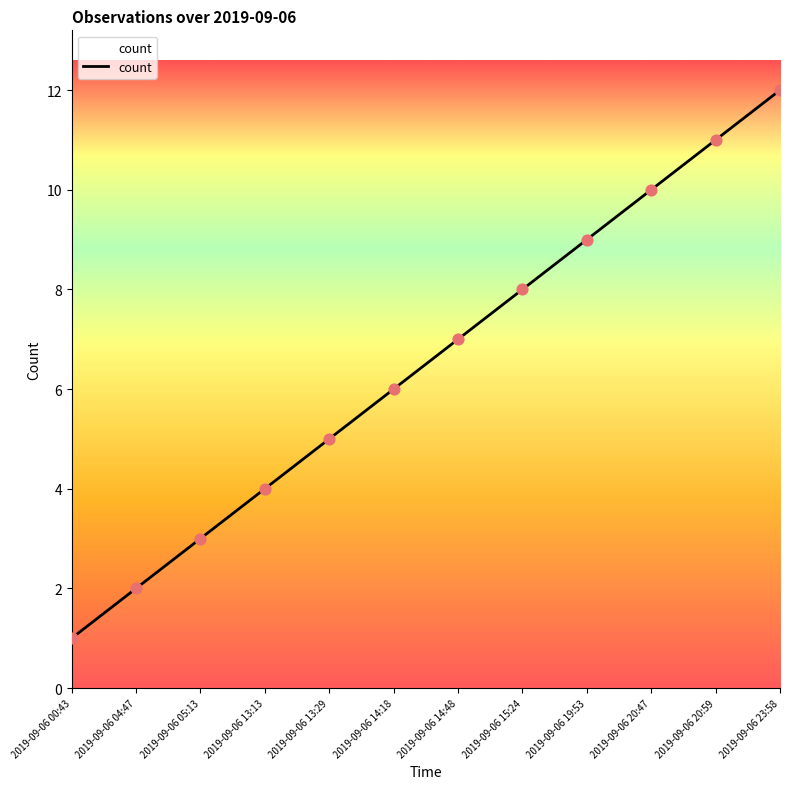

What is the change in value from 2019-09-06 14:48 to 2019-09-06 19:53?

+2